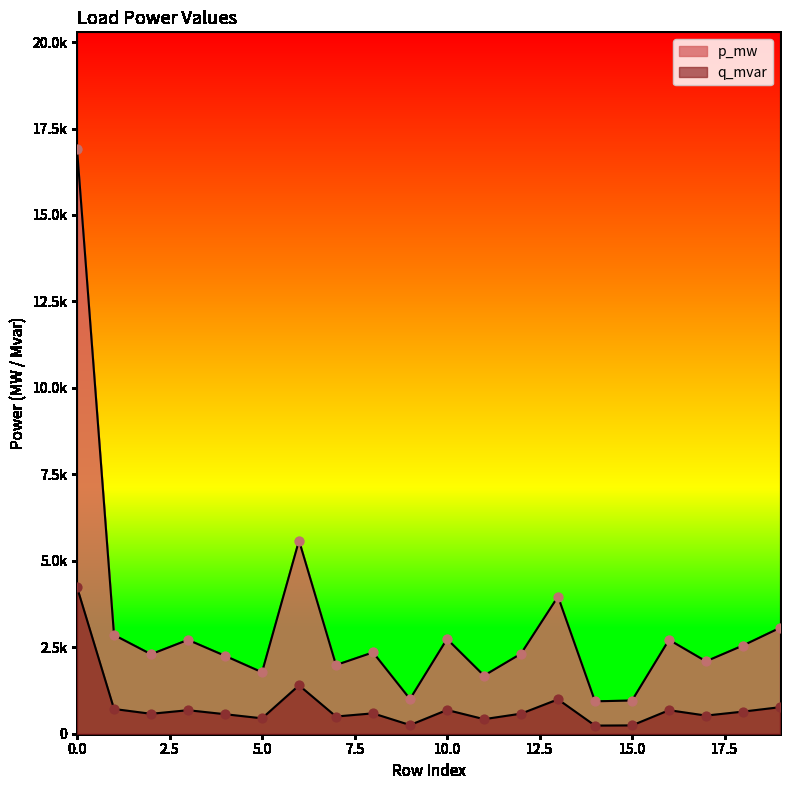

Is the value of p_mw at 19 greater than the value of q_mvar at 1?

Yes